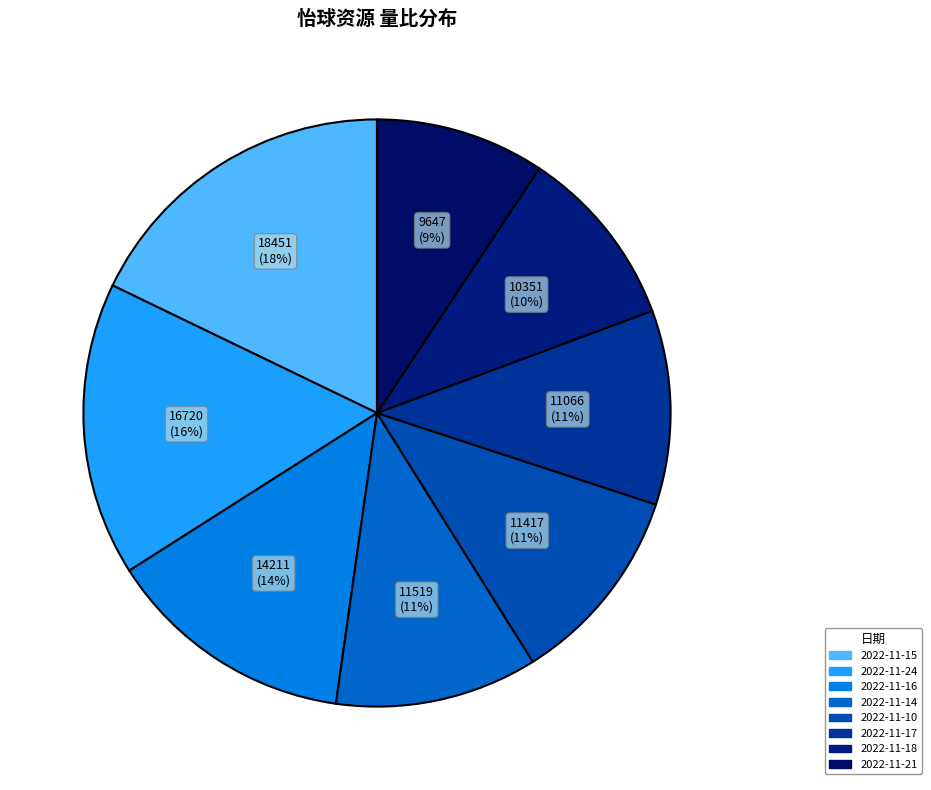

How many segments does this pie chart have?

8